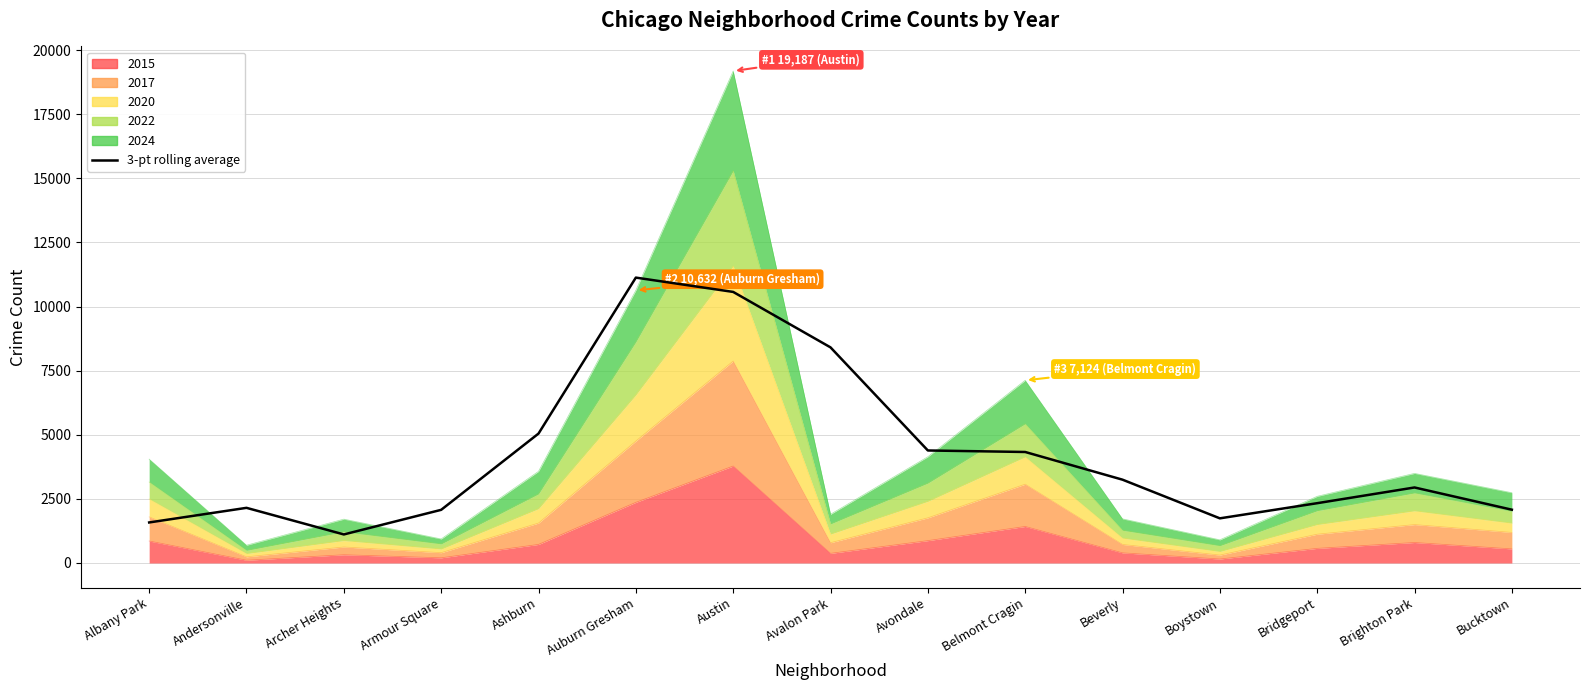

At which category does the data reach its first local peak?

Andersonville